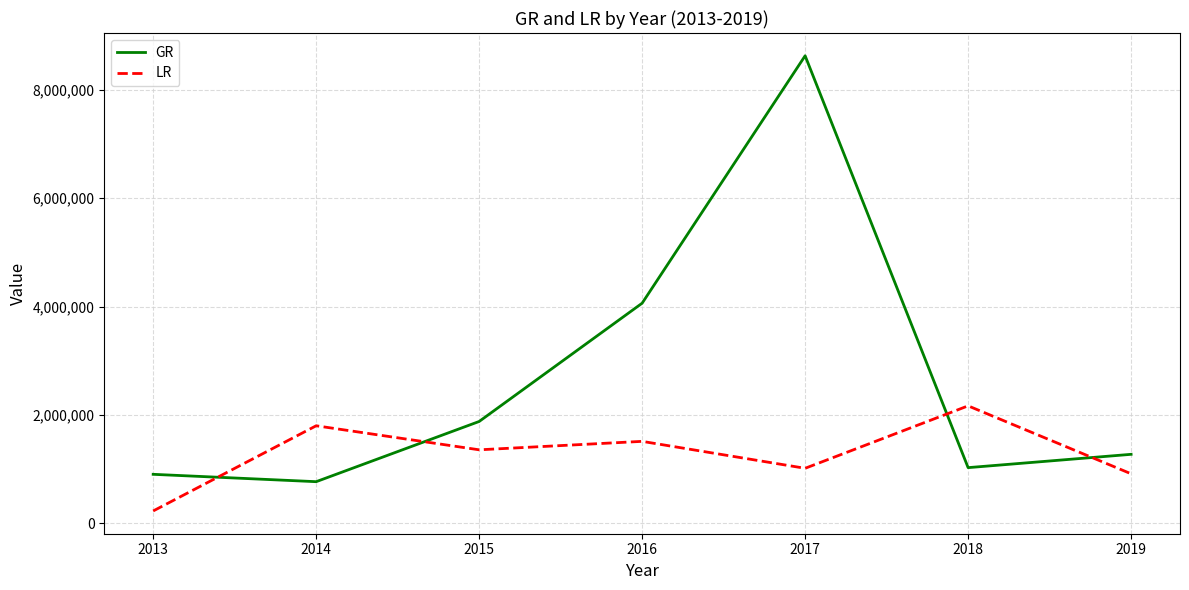

What is the difference between the highest and lowest values at 2016?

2550064